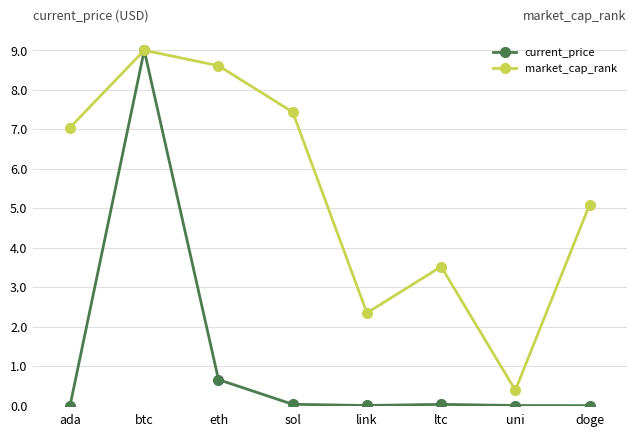

What is the sum of the current_price values at link and btc?

9.0